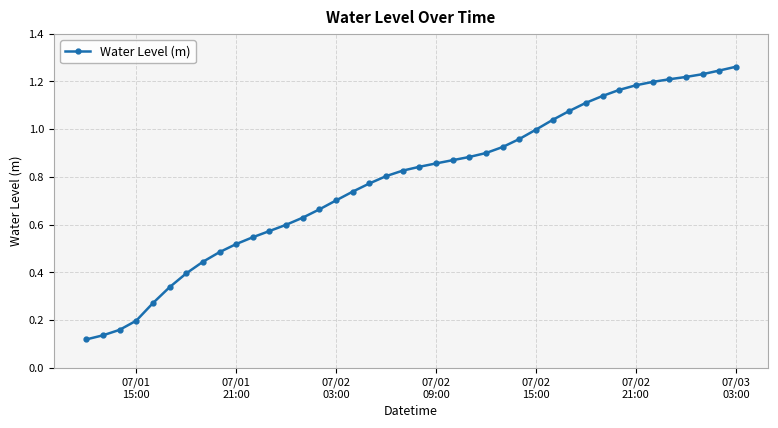

What is the difference between the second highest and minimum values?

1.1